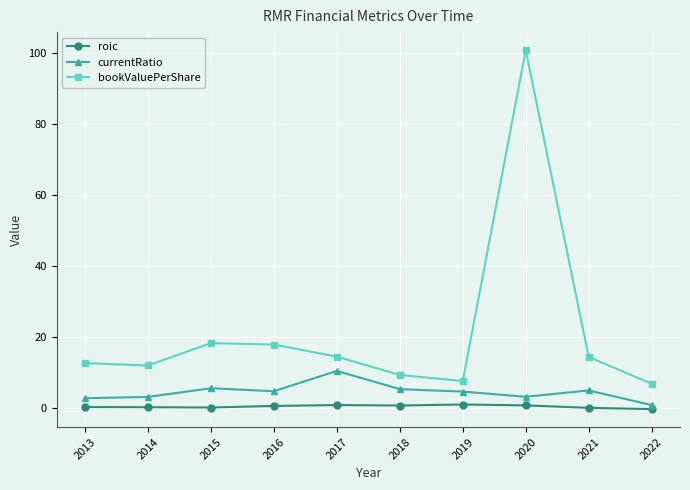

Rank the series by their maximum value, from lowest to highest.

roic, currentRatio, bookValuePerShare